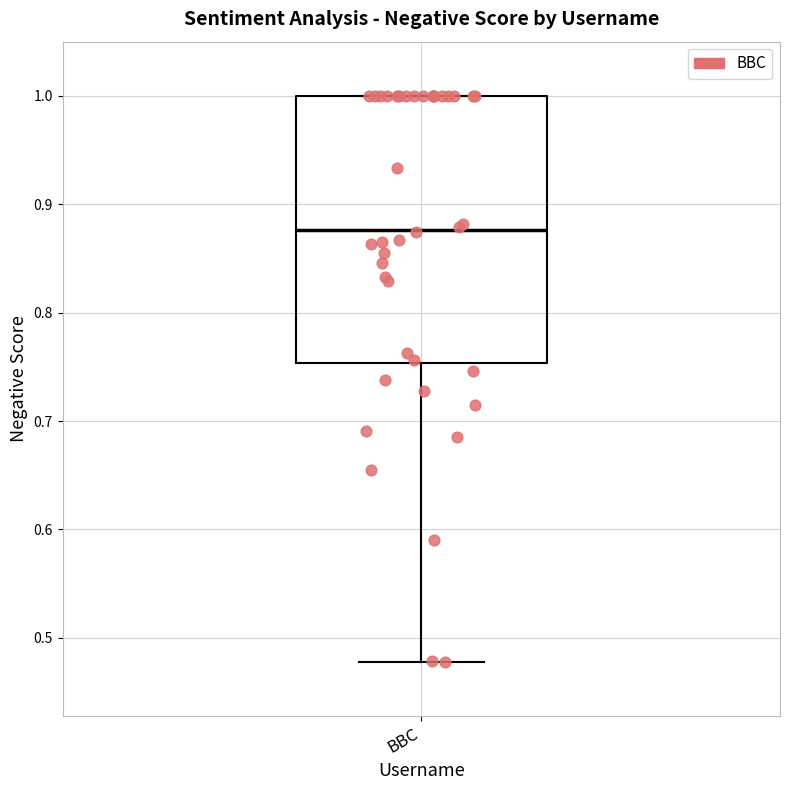

Read this box plot against the y-axis: the position of the median line, the range covered by the box, and the ends of both whiskers. The values are not printed on the chart, so give them approximately, as read against the axis.

median 0.88, box 0.75 to 1.00, whiskers 0.48 to 1.00